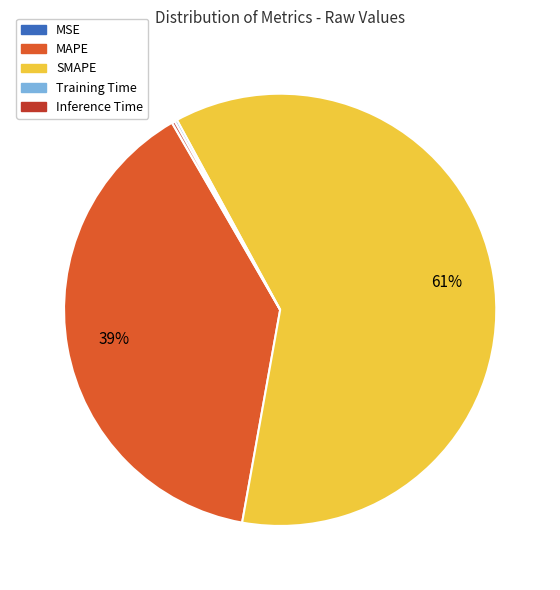

To the nearest percent, what percentage of the pie is MAPE?

39%